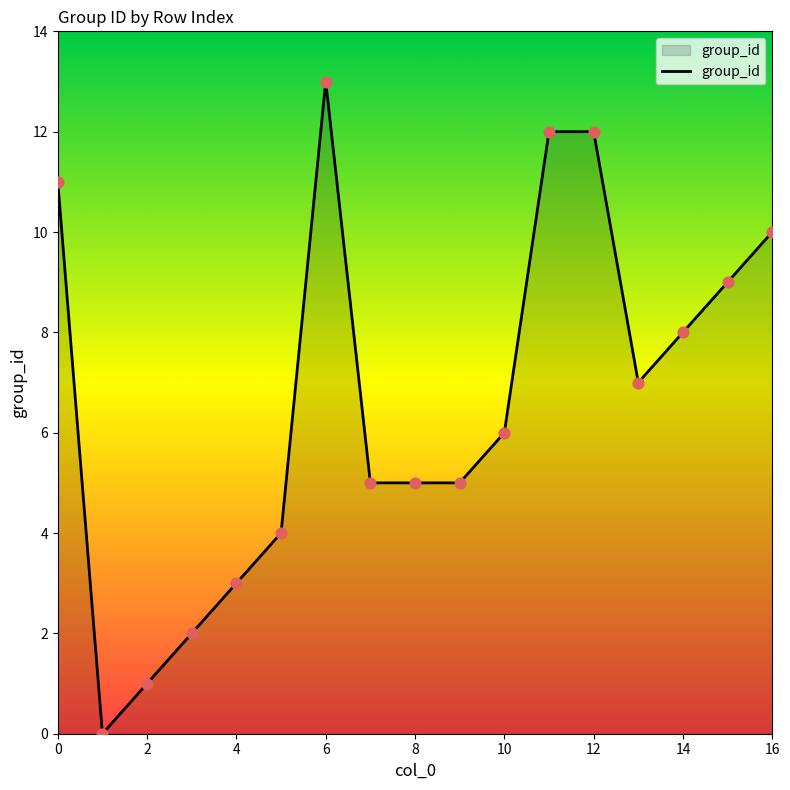

What is the difference between the maximum and minimum values?

13